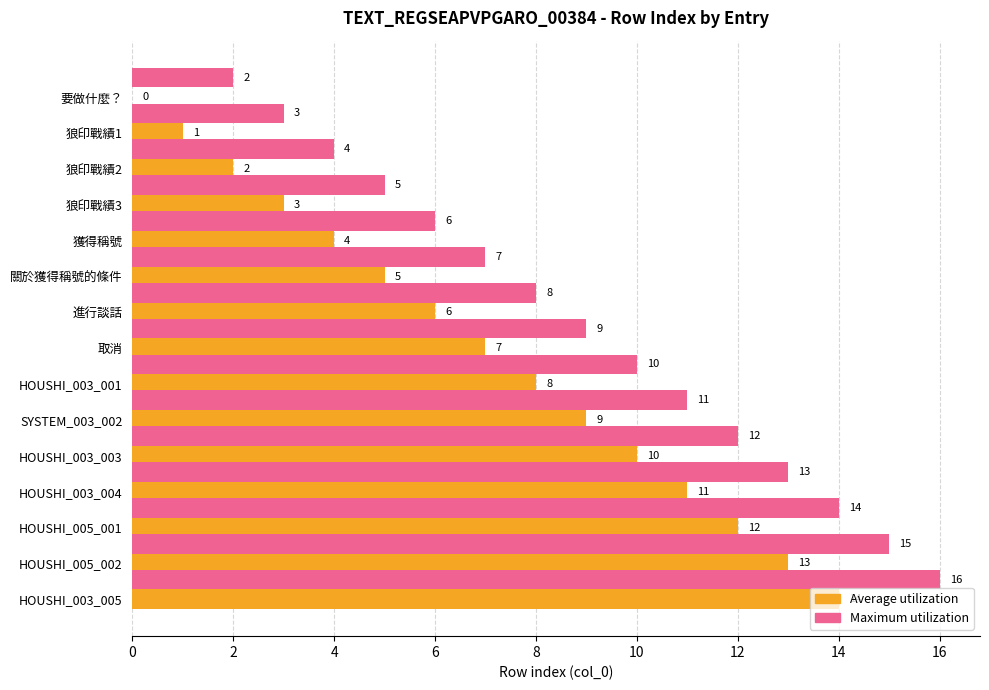

True or false: Maximum utilization has a value of 10 at HOUSHI_003_001.

True